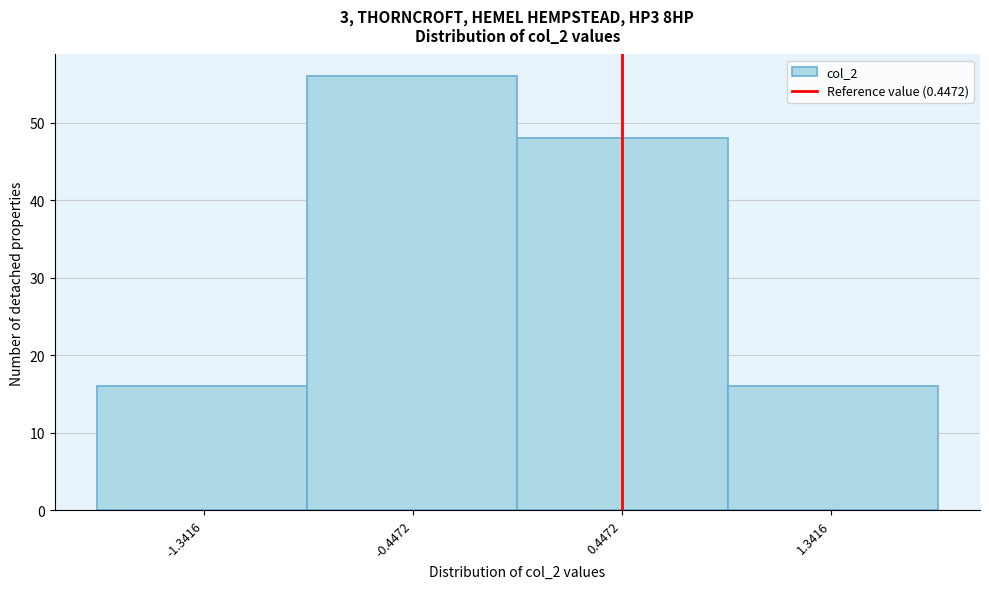

Reading left to right, list every bar in this chart as the range it spans on the x-axis followed by its height. The values are not printed on the chart, so give them approximately, as read against the axis.

-1.8 to -0.9: 16
-0.9 to 0.0: 56
0.0 to 0.9: 48
0.9 to 1.8: 16